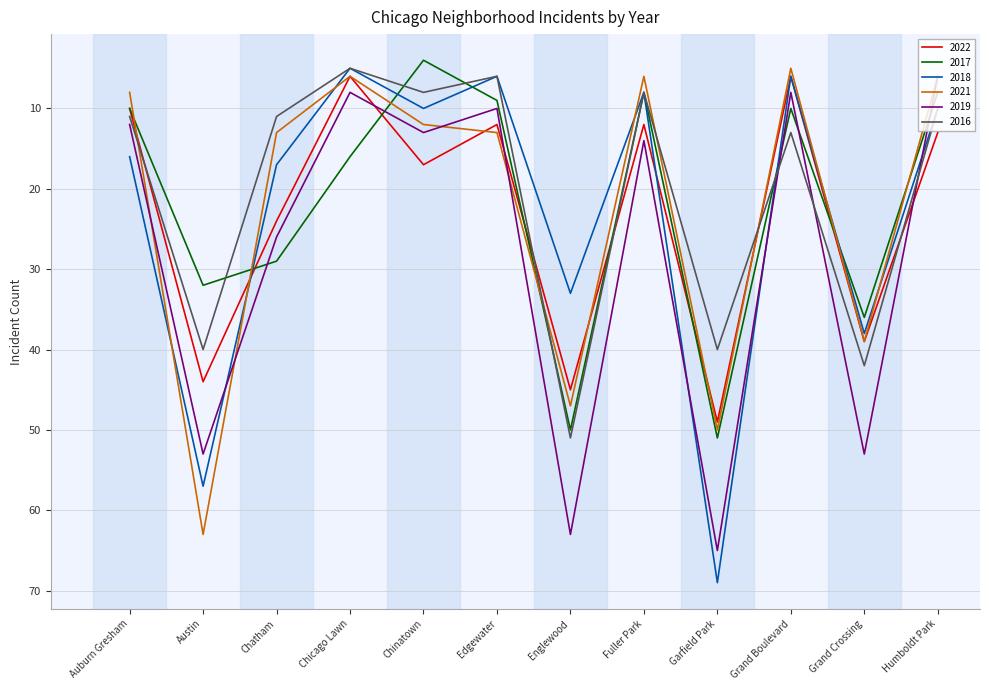

How many times do 2017 and 2021 cross each other?

6